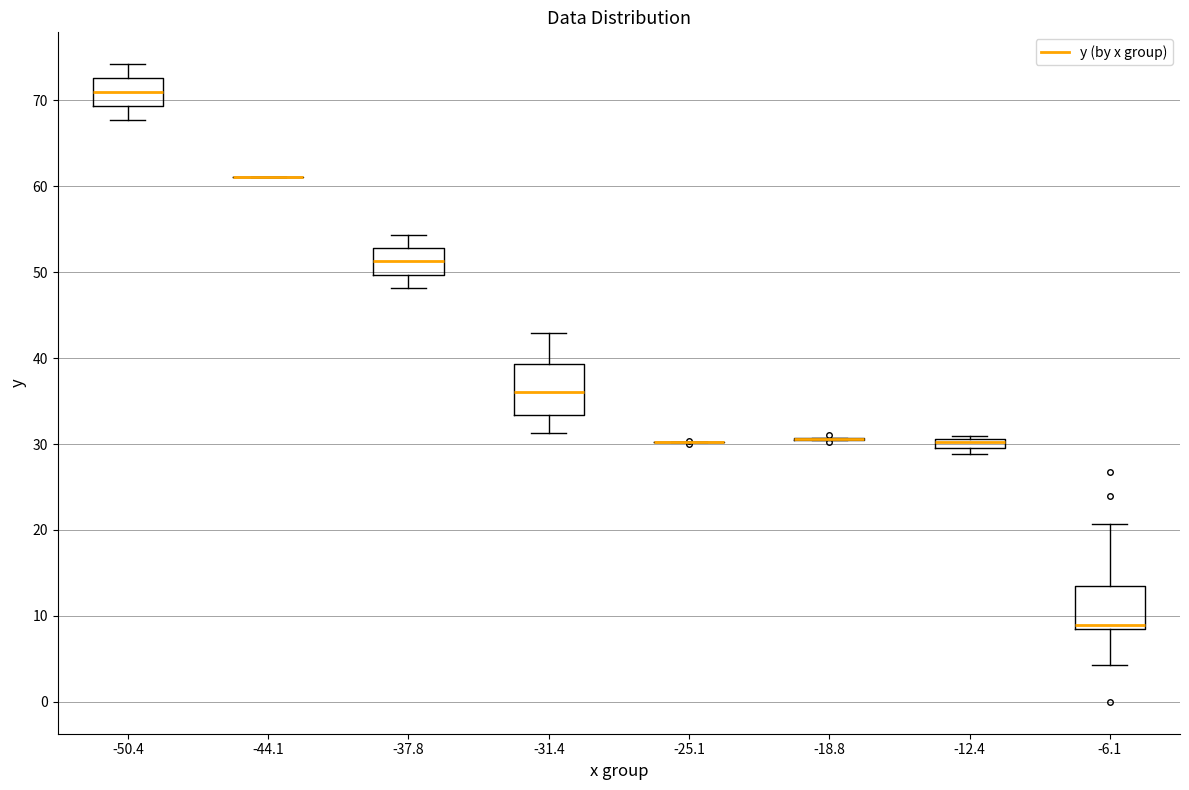

Where does the median line of the box at x = -31.4 sit on the y-axis? The values are not printed on the chart, so give them approximately, as read against the axis.

36